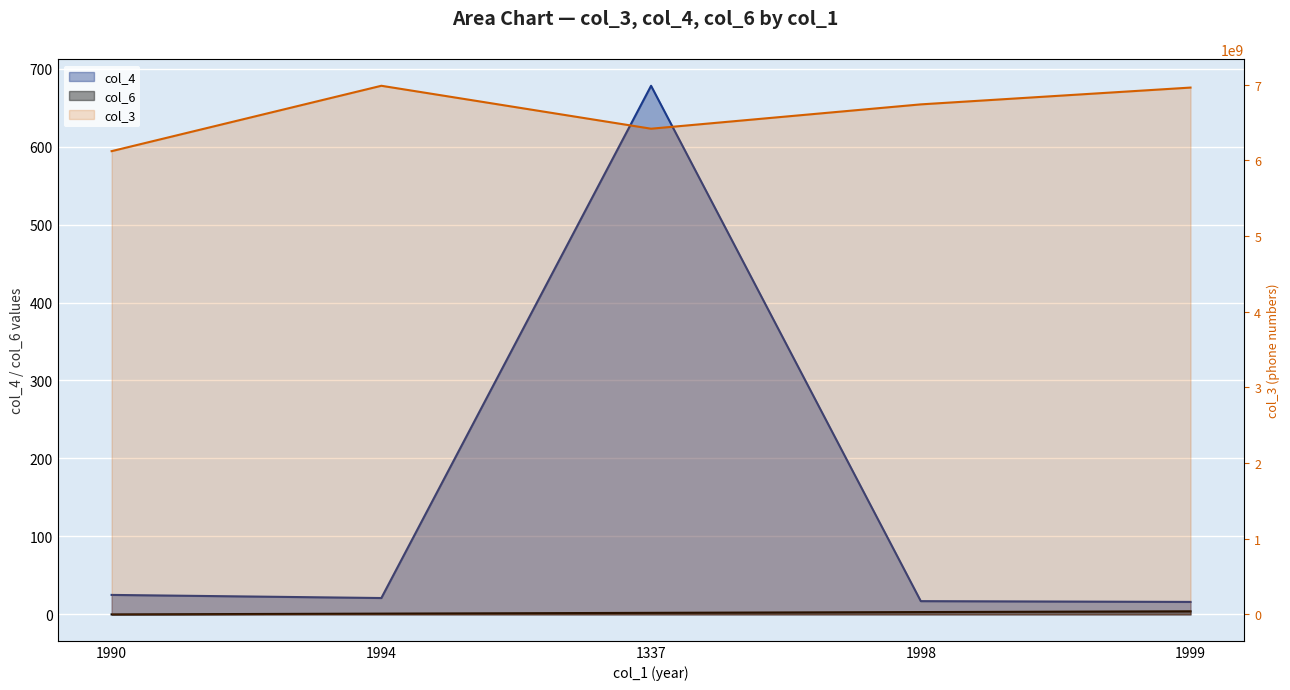

How many lines are shown in the chart?

3